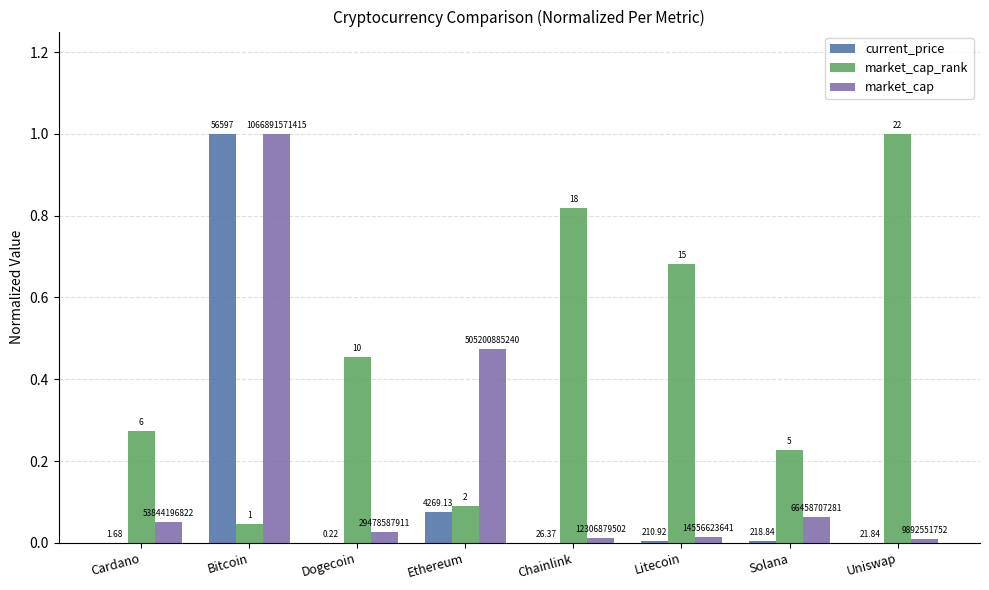

Rank the series at Bitcoin from highest to lowest value.

current_price, market_cap, market_cap_rank